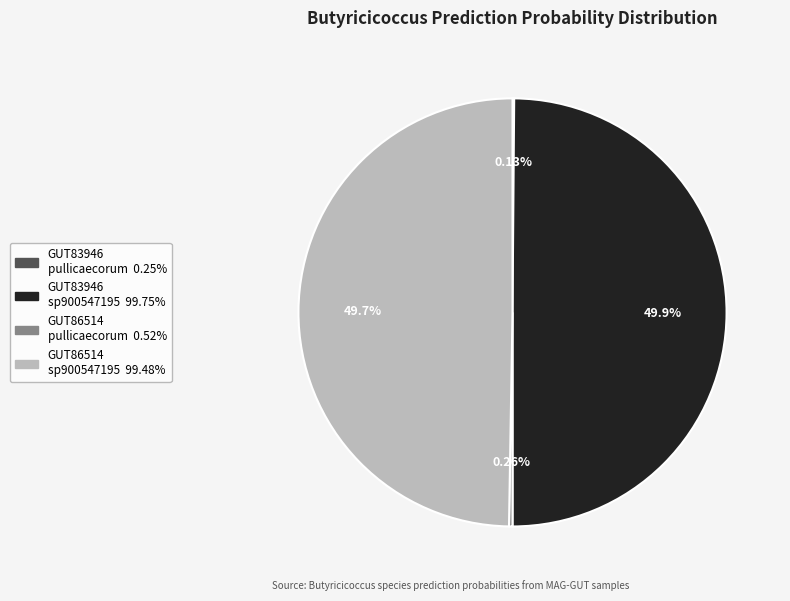

To the nearest percent, what is the average slice percentage?

25%